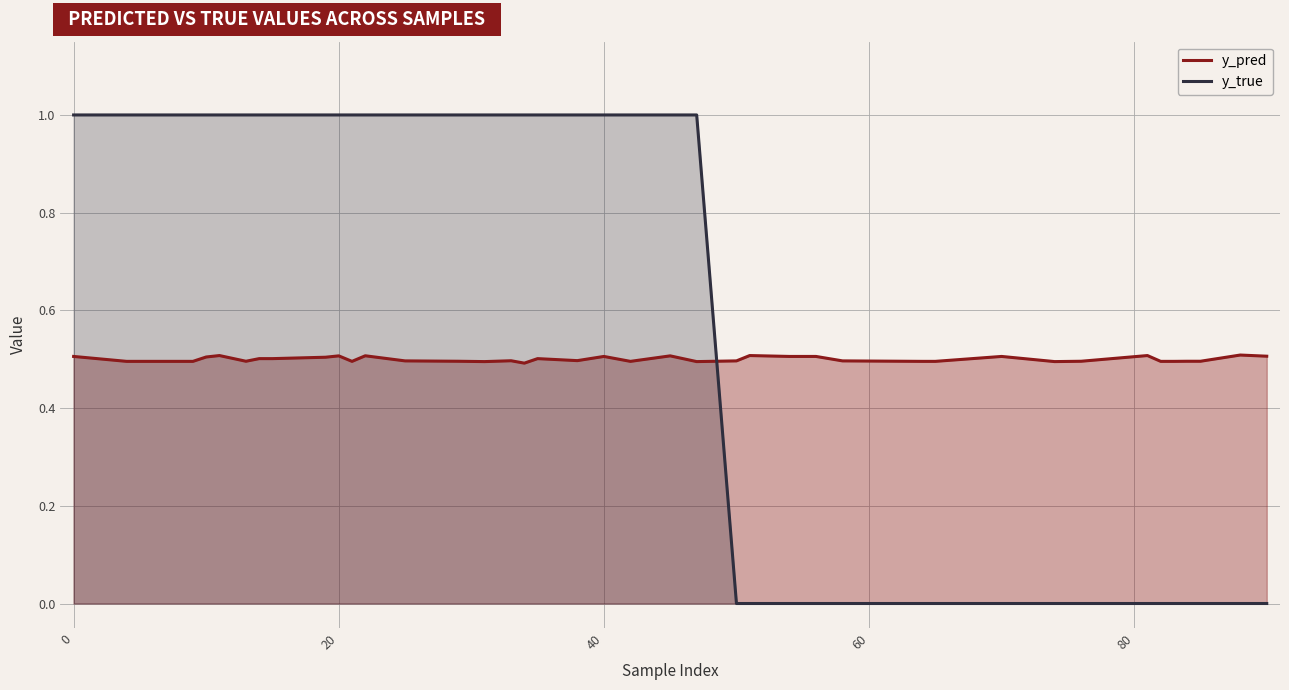

The y_true series shows 1.4 at 0. True or false?

False